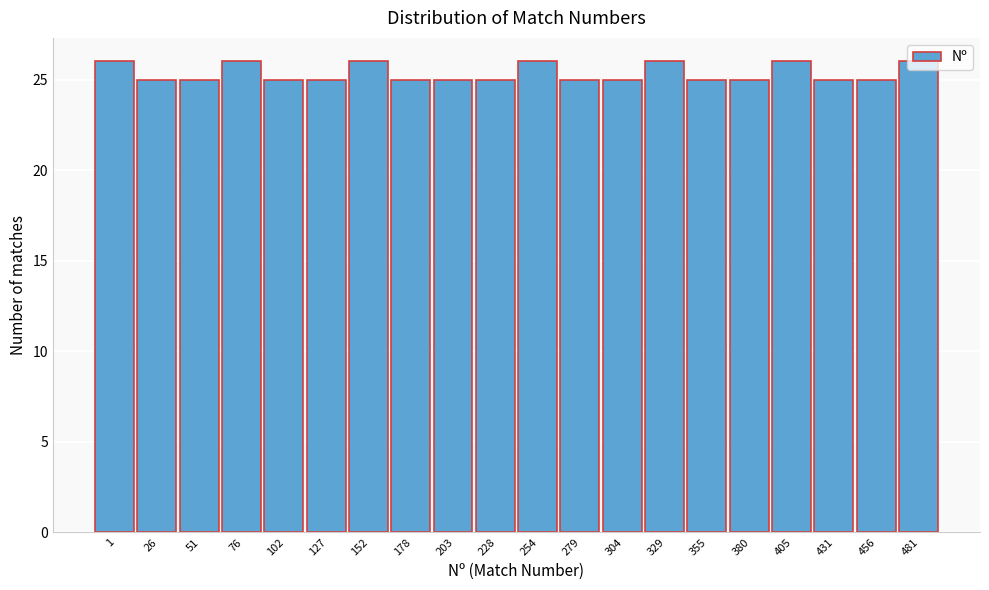

What is the sum of all values?

507